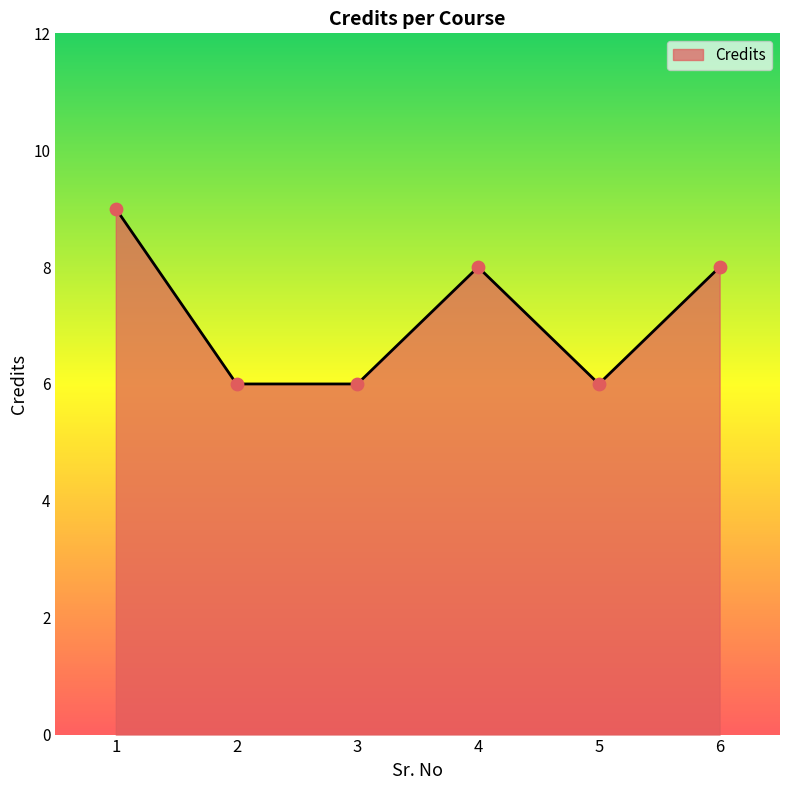

What is the ratio of the value at 6 to the value at 4?

1.0